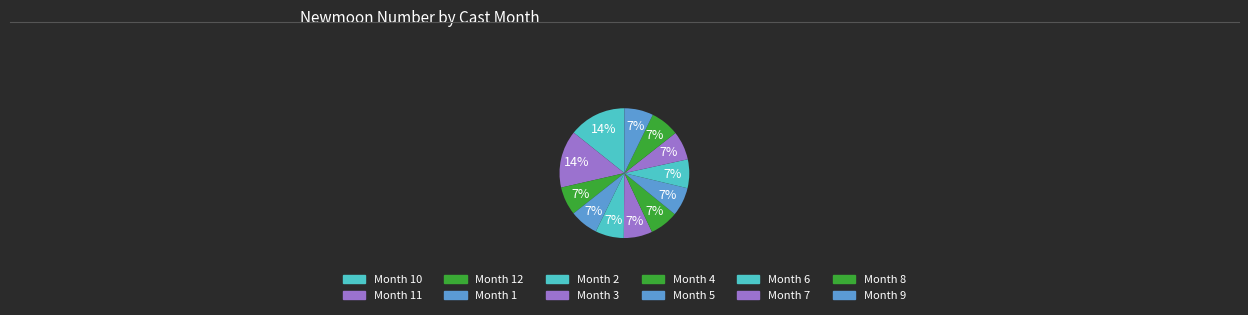

Which slice is the smallest?

10